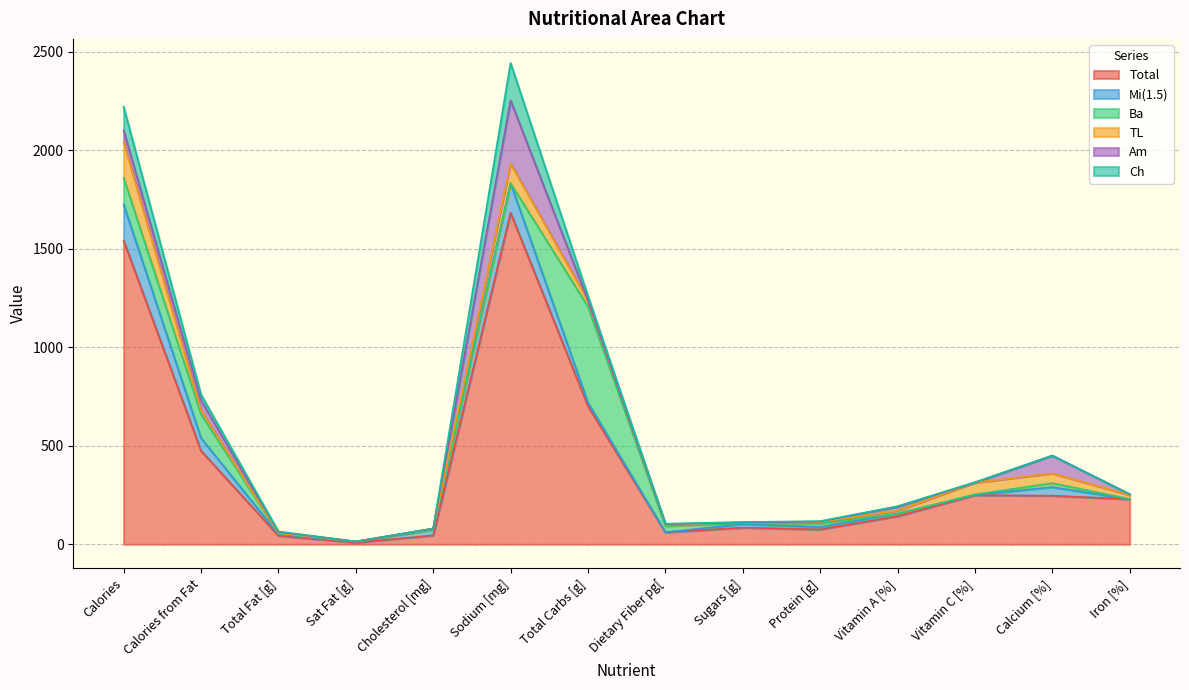

At which category does Total reach its first local peak?

Sodium [mg]